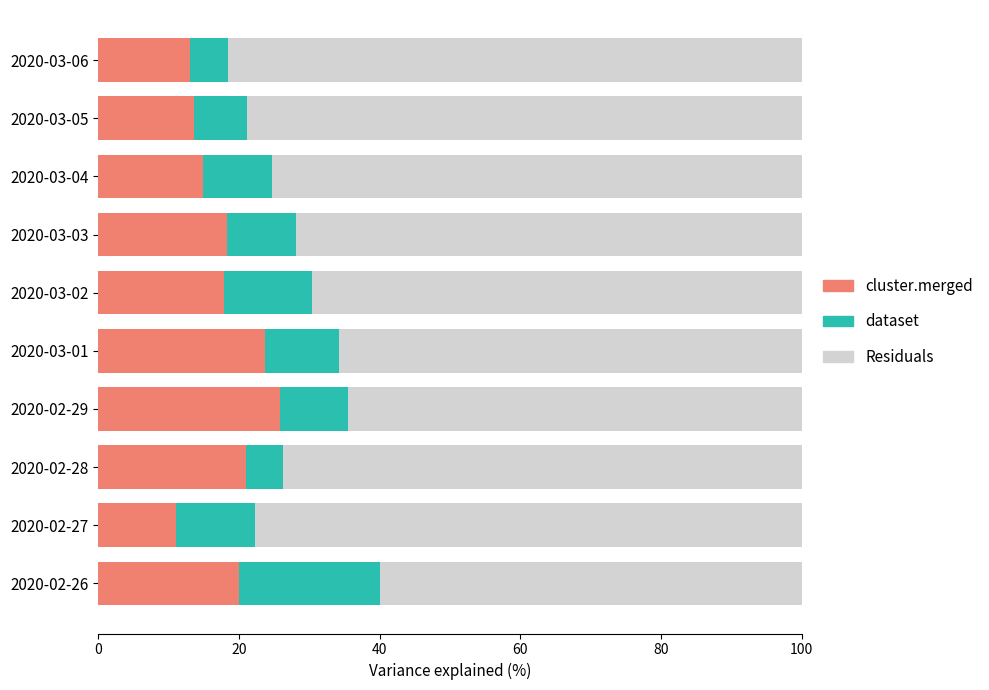

What is the total value across all series at 2020-03-02?

100.0